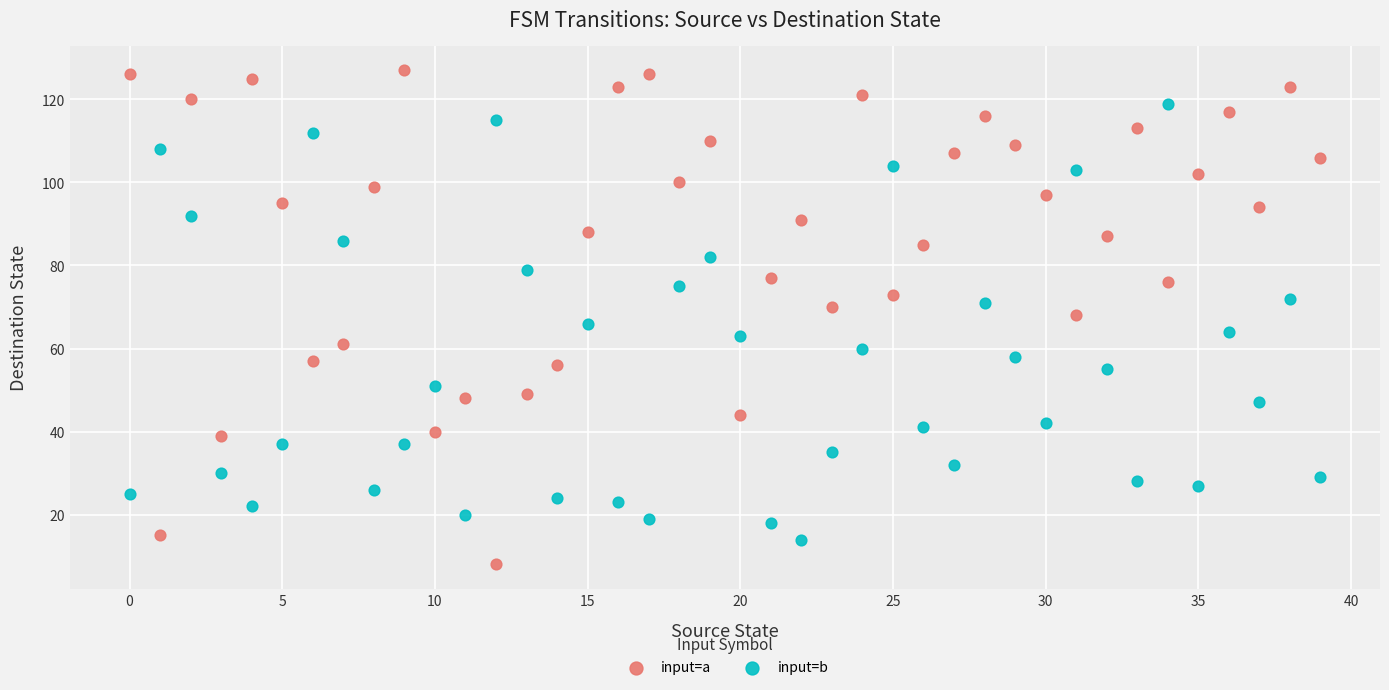

Which series reaches the maximum Y coordinate?

input=a